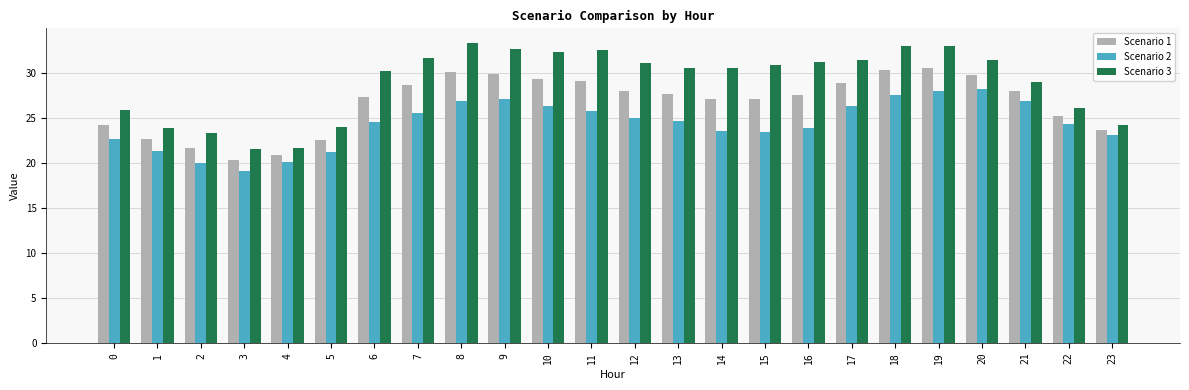

What is the sum of all Scenario 1 values?

640.8